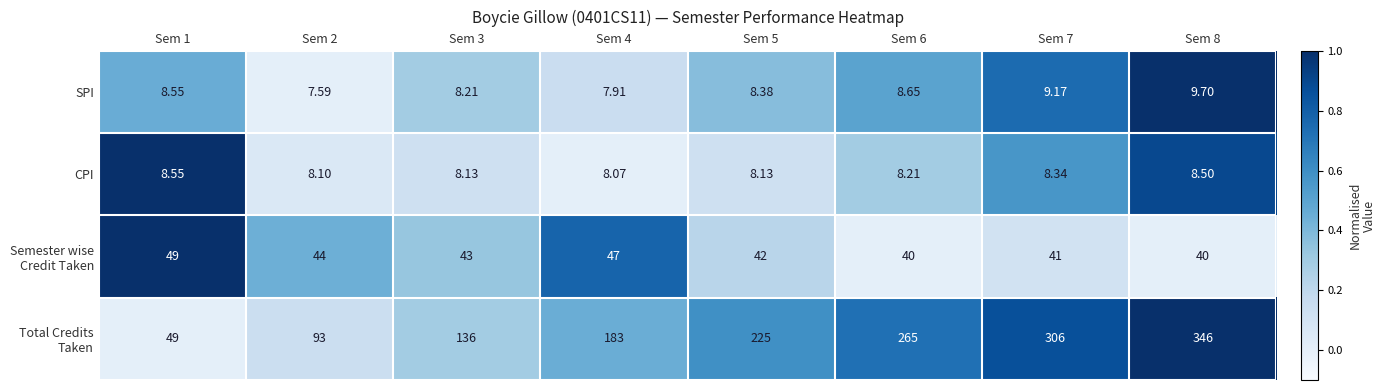

At which category does the chart reach its minimum across all series?

Sem 2